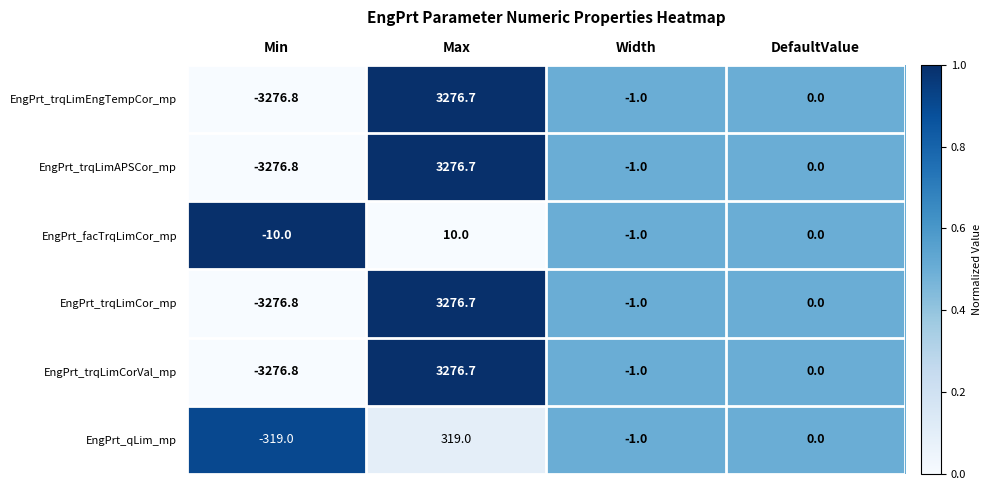

At which category is the sum across all series the highest?

Max